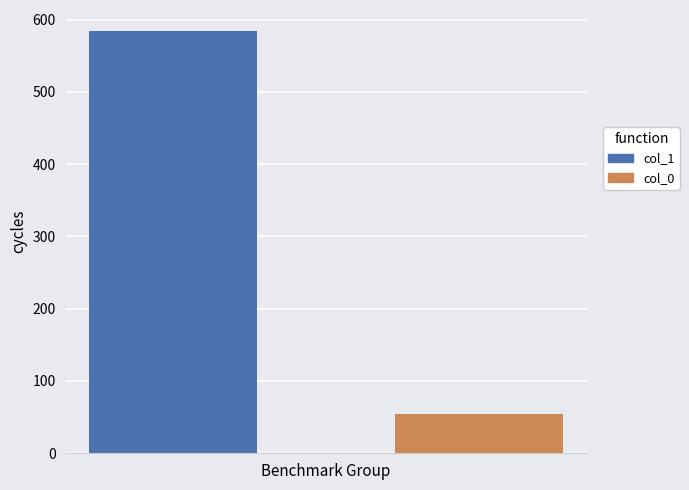

What is the minimum value shown in the chart?

54